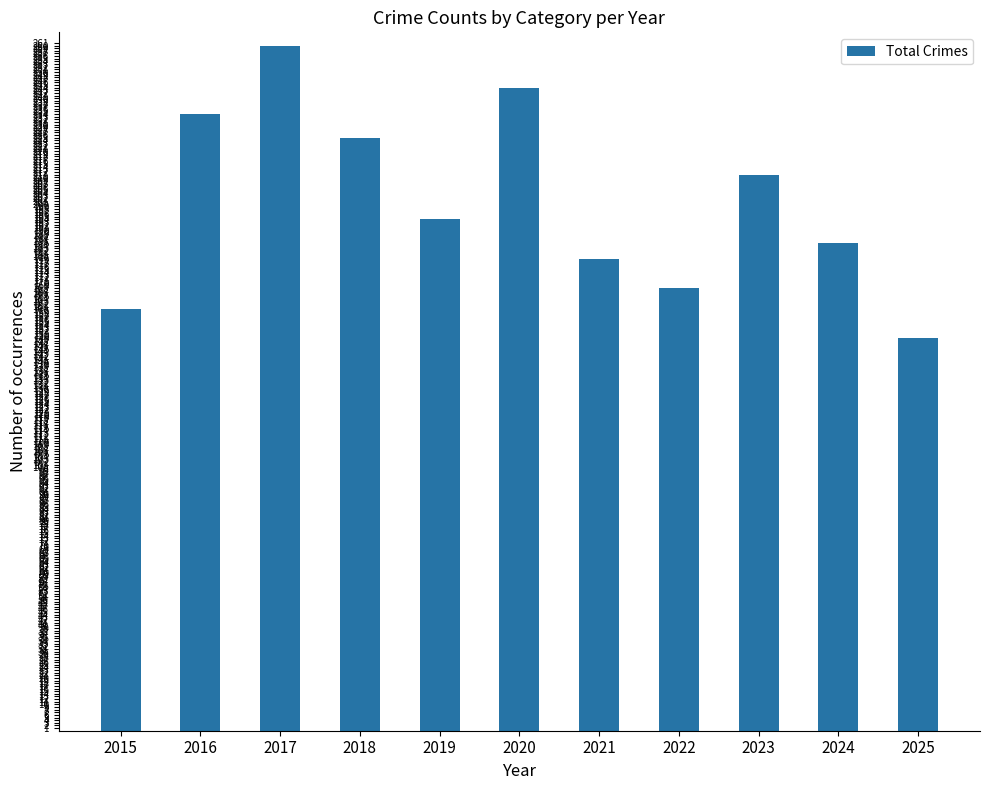

What is the difference between the maximum and minimum values?

111